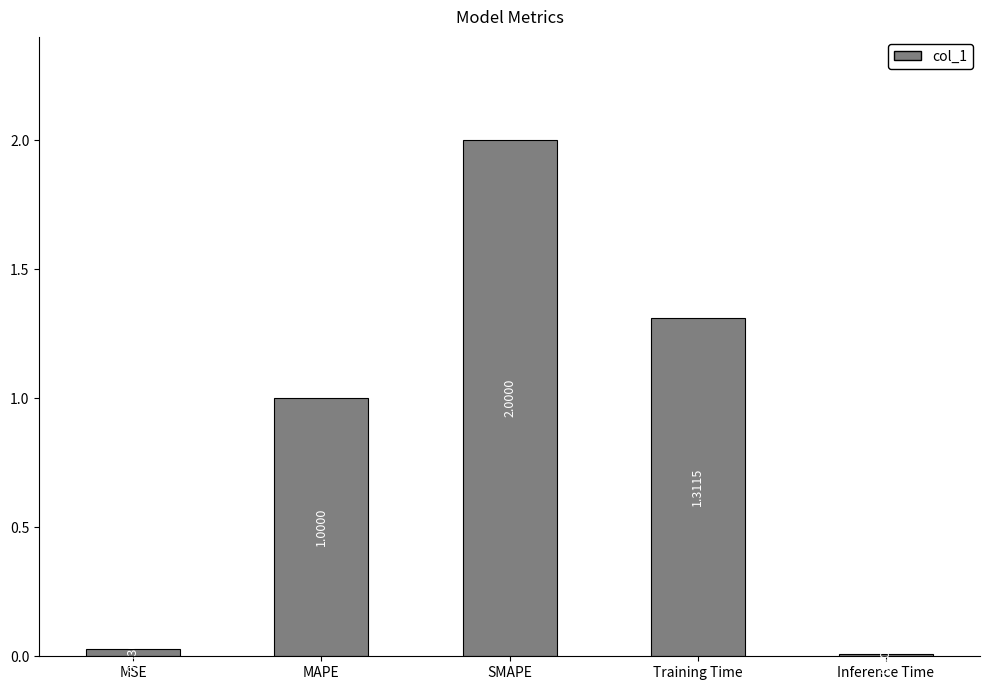

At which label is the value closest to 1?

MAPE